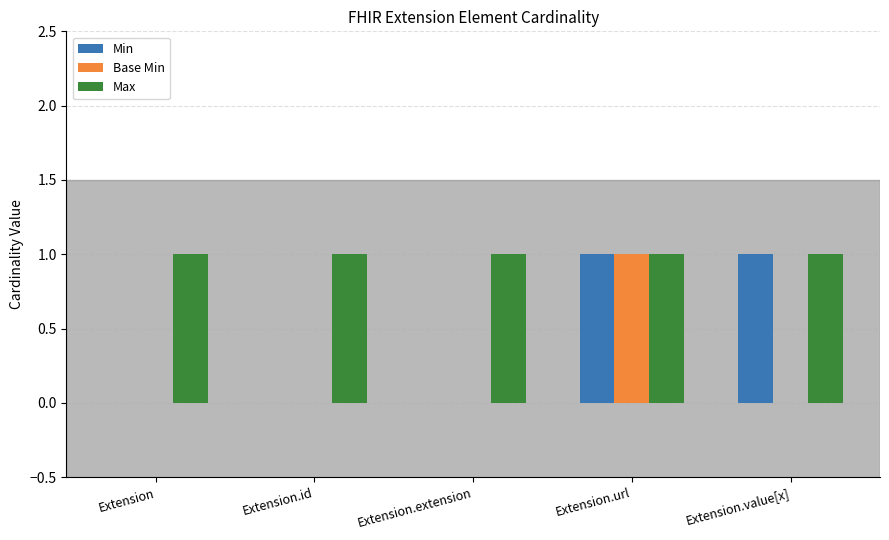

Which series has the largest total across all categories?

Max